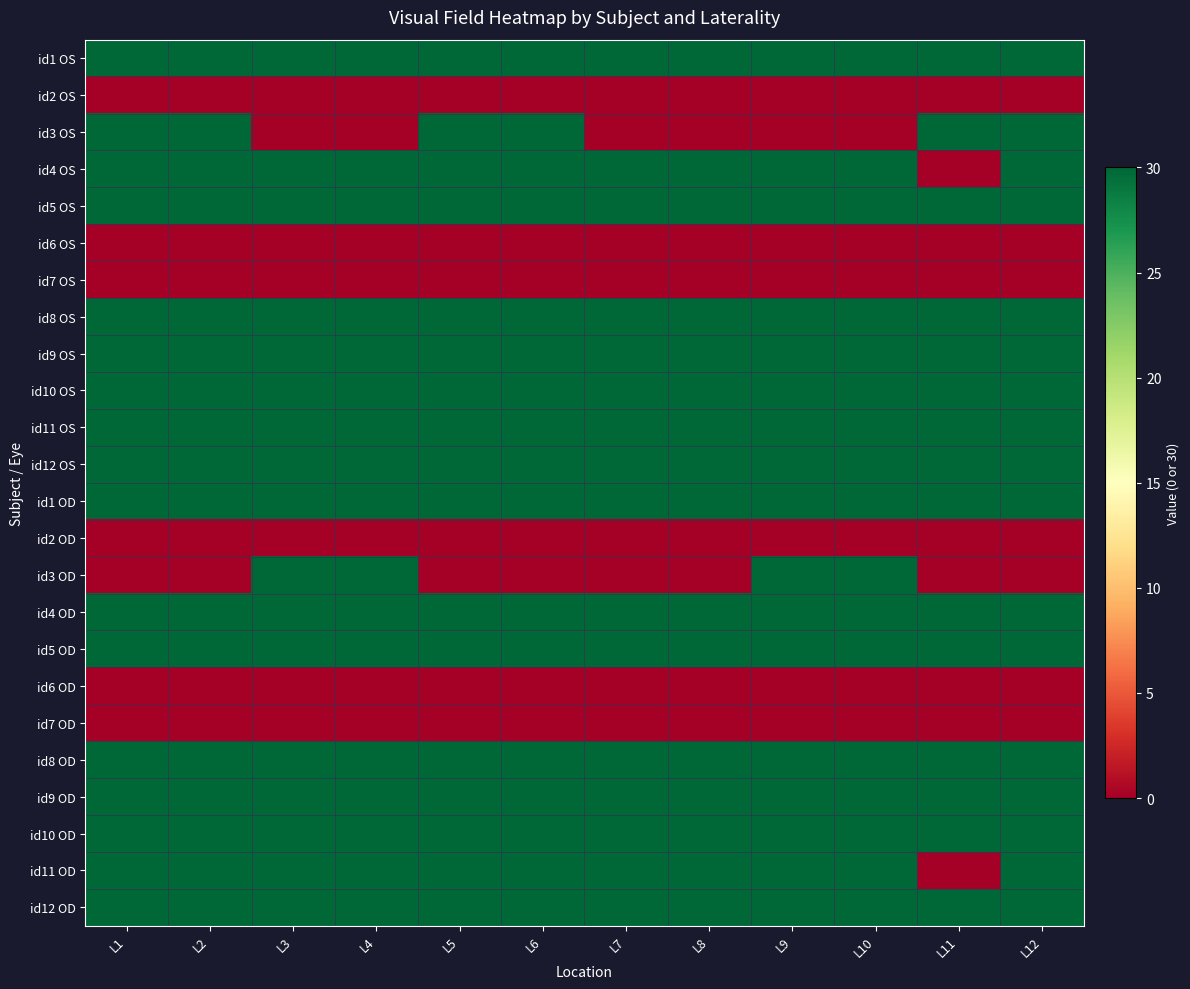

Between L12 and L2, which is larger?

L12